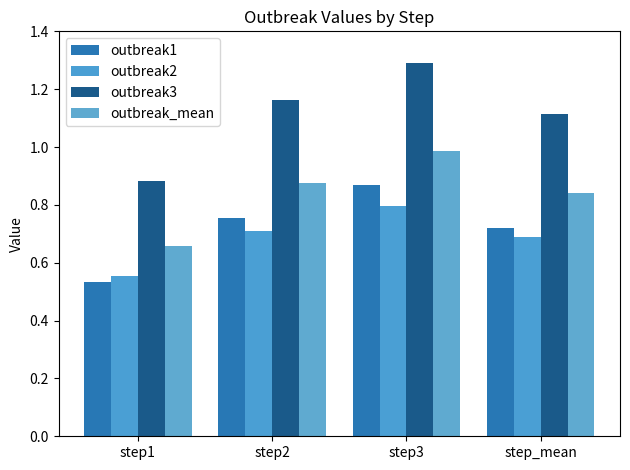

How many bars are there in total?

16